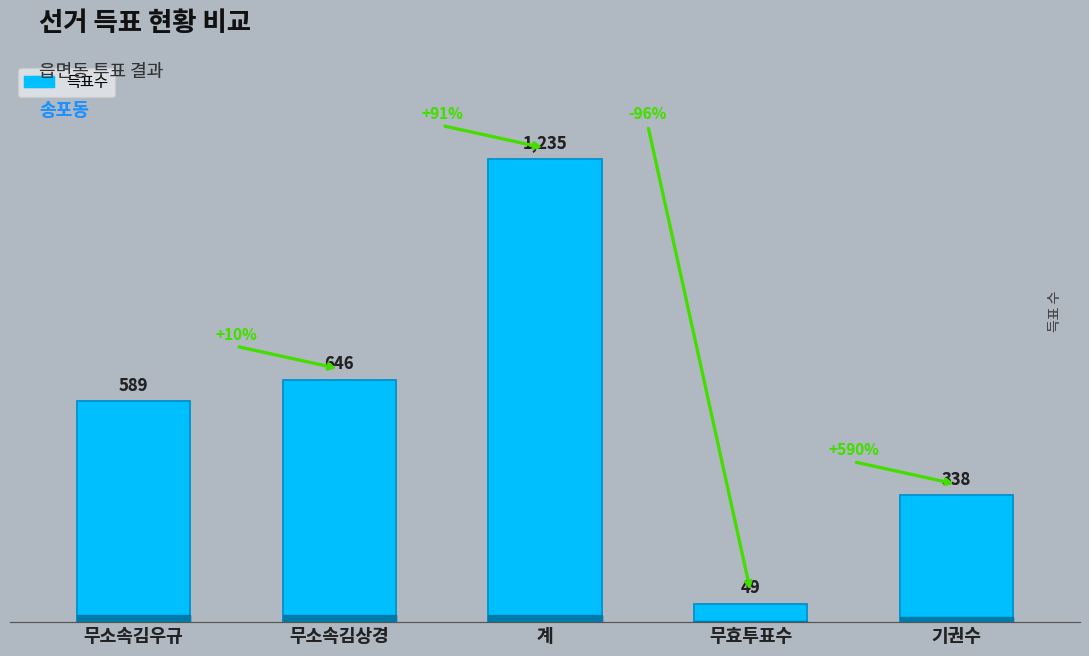

The chart shows a value of 517 at 기권수. True or false?

False